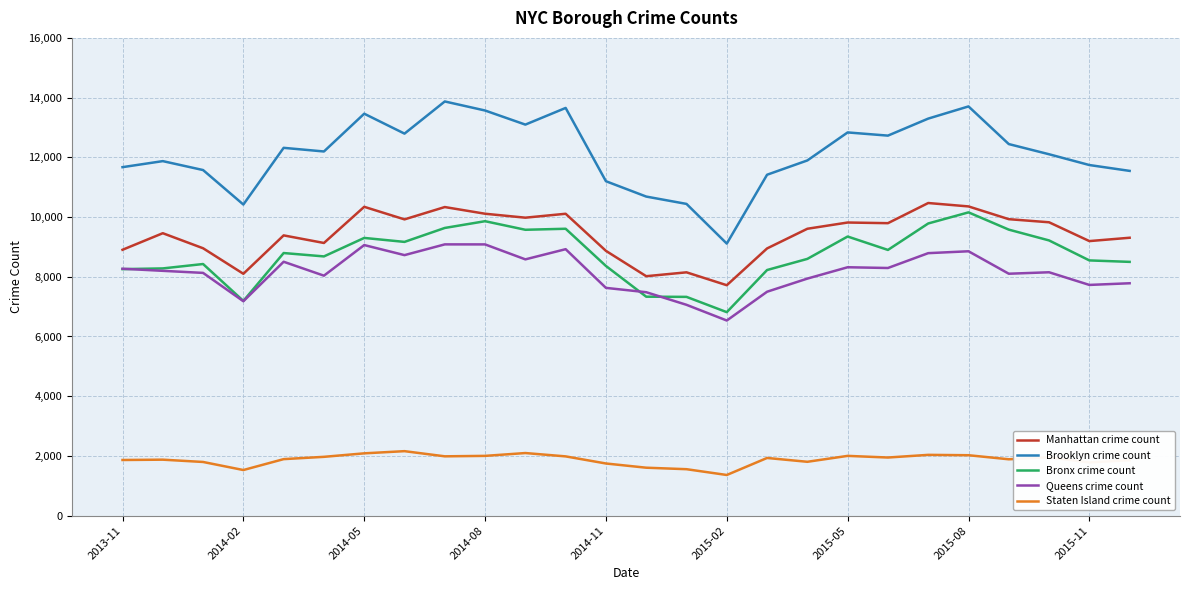

Which series has the largest total across all categories?

Brooklyn crime count